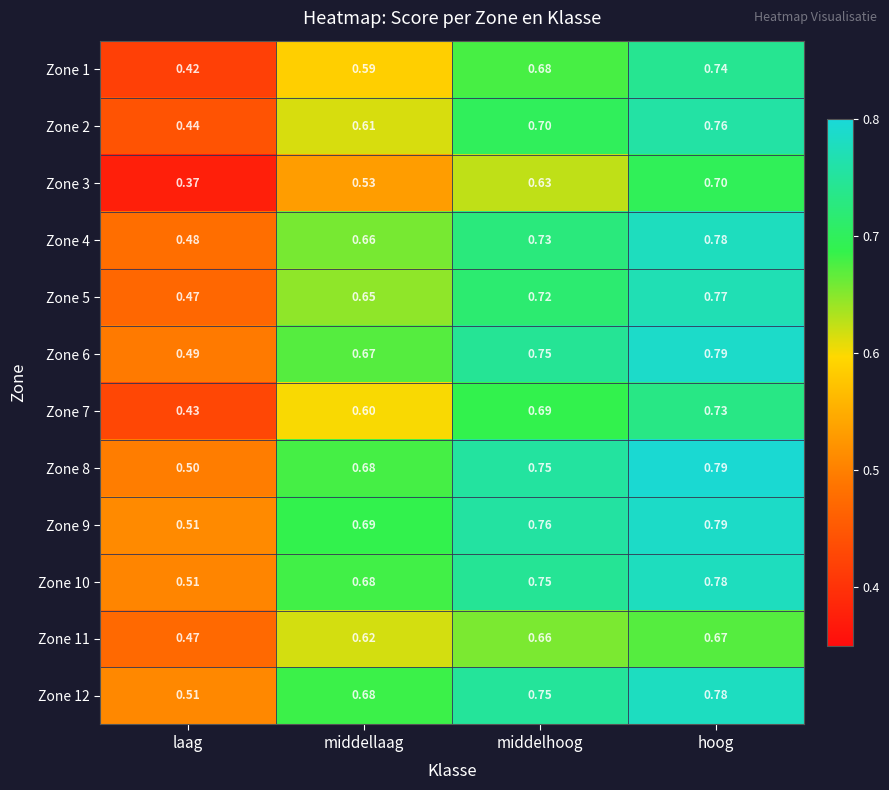

Where is Zone 2 nearest to the value 0?

laag